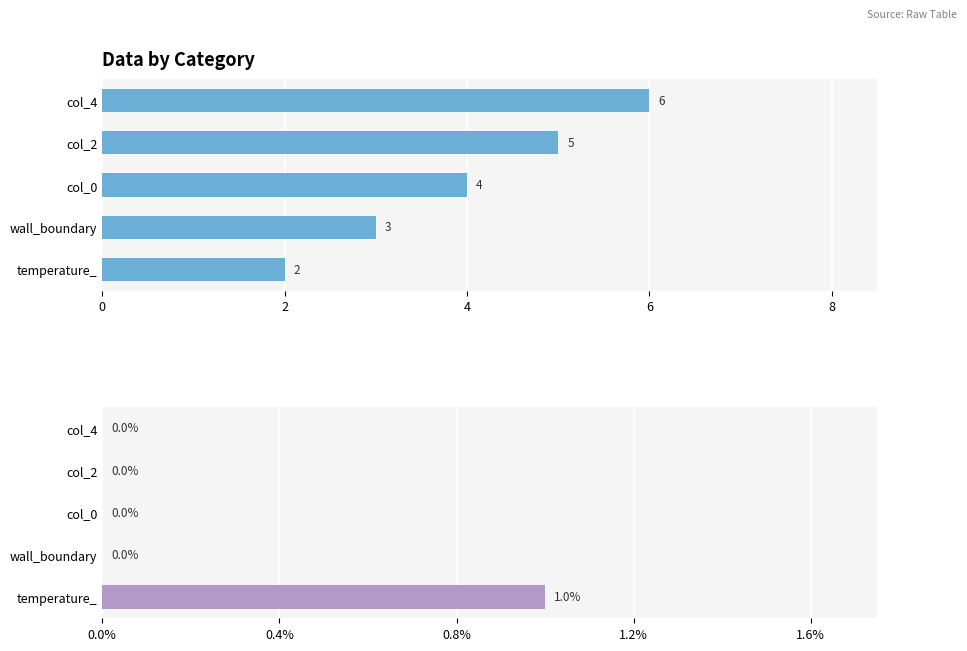

What is the total value across all series at wall_boundary?

3